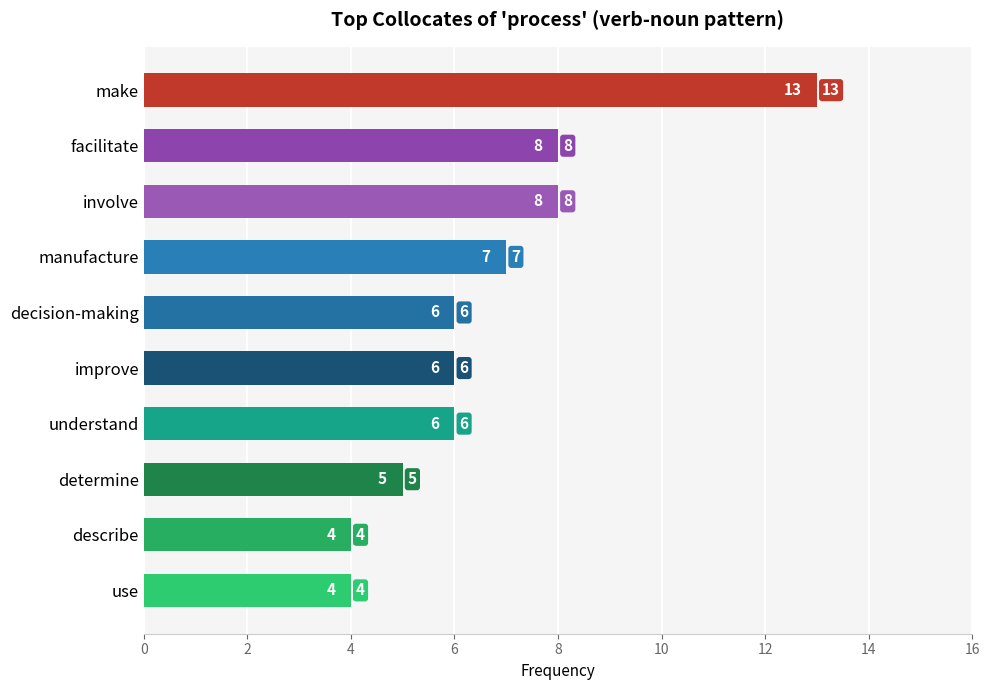

Does the chart contain any negative values?

No